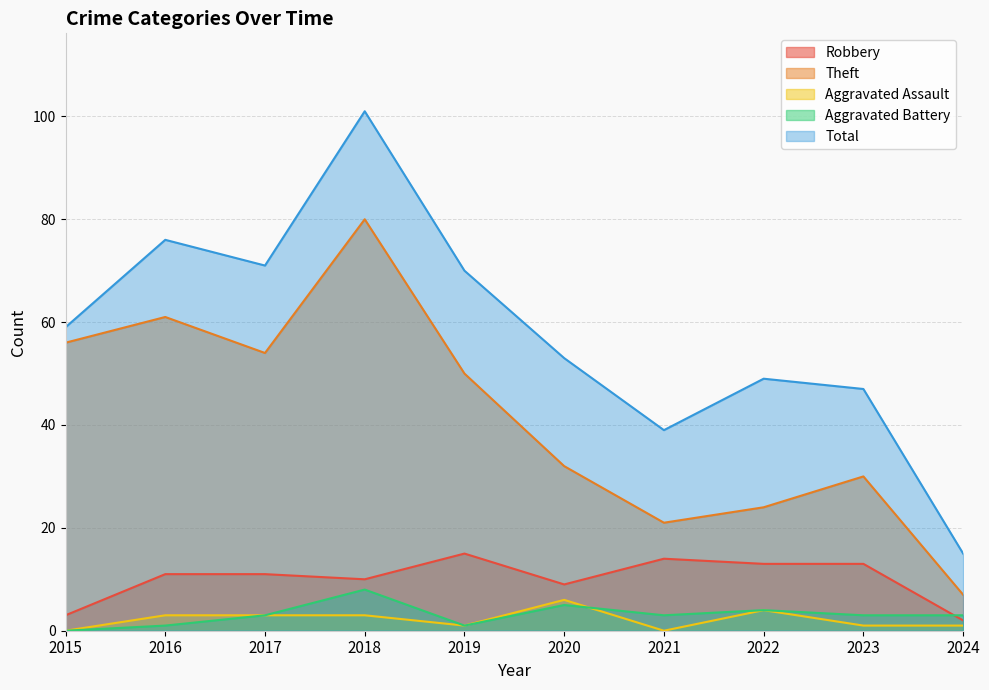

The Aggravated Assault series shows 3 at 2017. True or false?

True